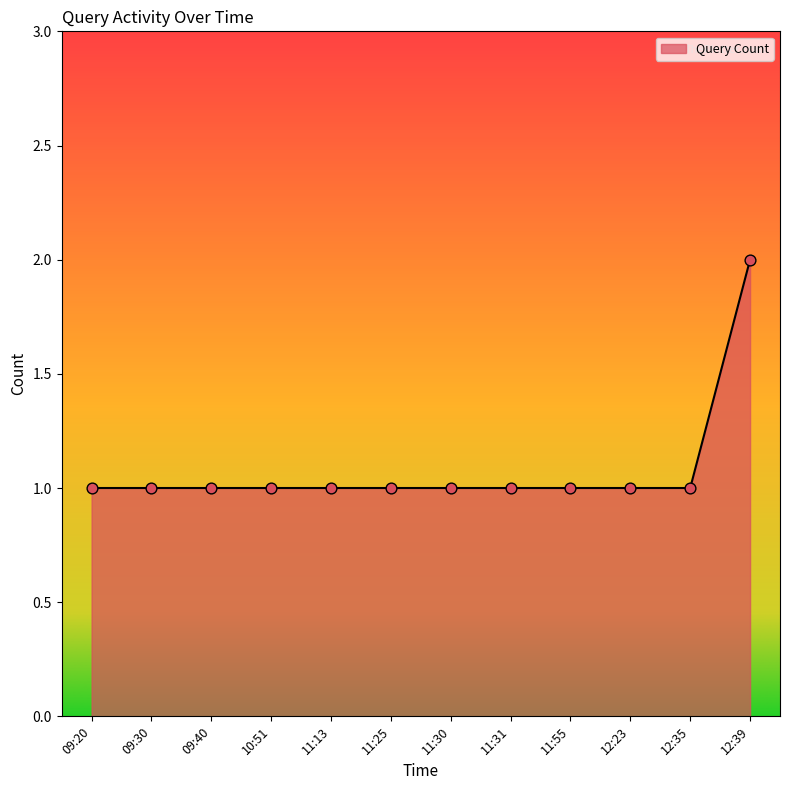

Approximately how many times larger is the value at 11:55 compared to 12:23?

1.0